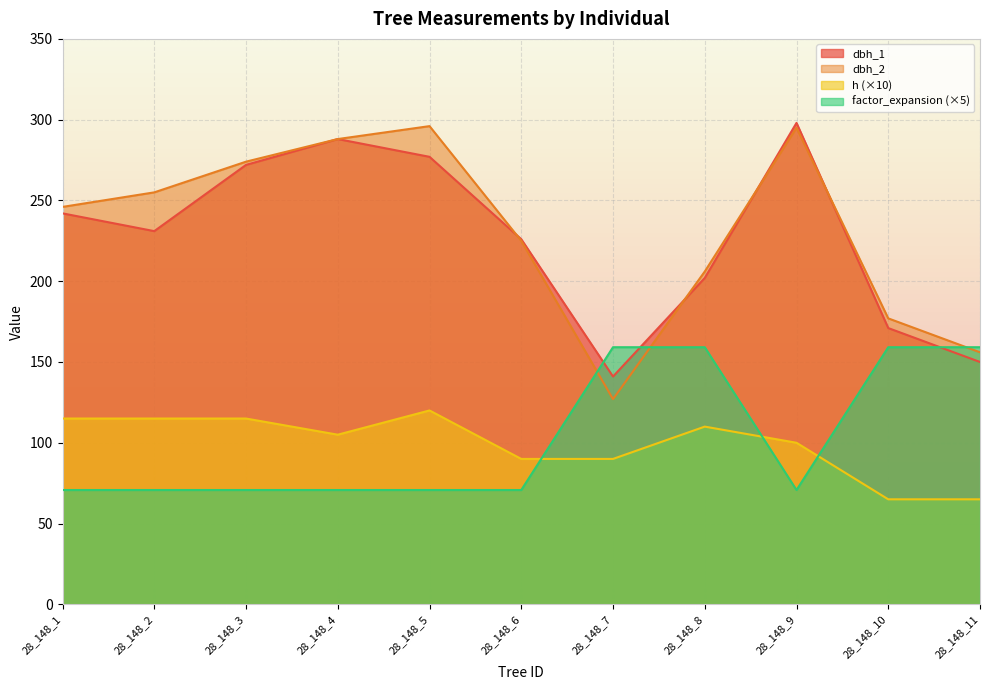

The factor_expansion series shows 70.8 at 28_148_5. True or false?

True